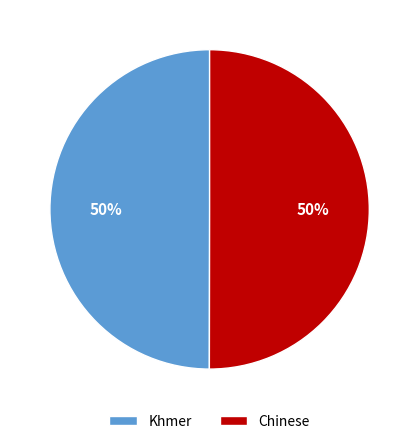

Combined, do Chinese and Khmer account for over 50%?

Yes